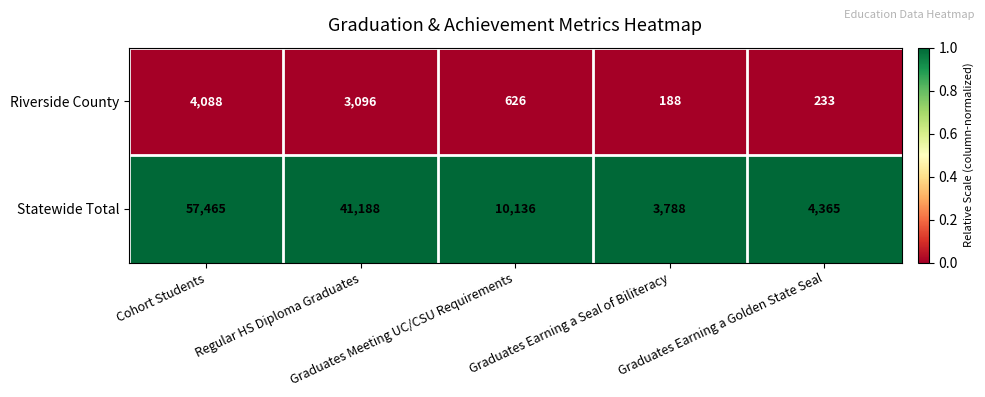

Which series changed the most between Cohort Students and Graduates Earning a Golden State Seal?

Statewide Total